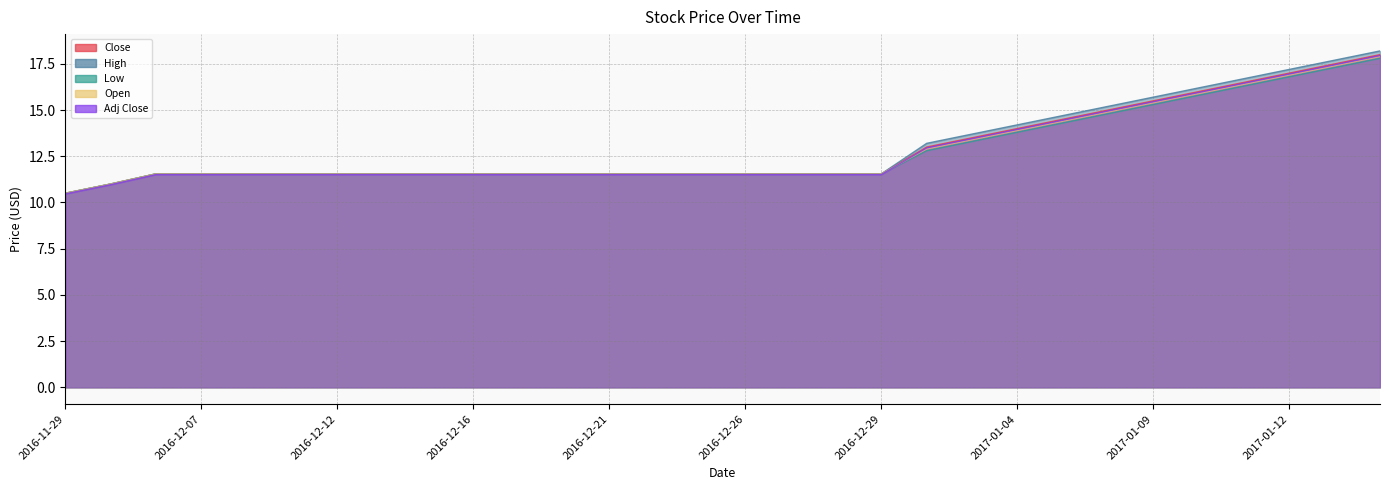

Does the chart display data point markers on the line(s)?

No